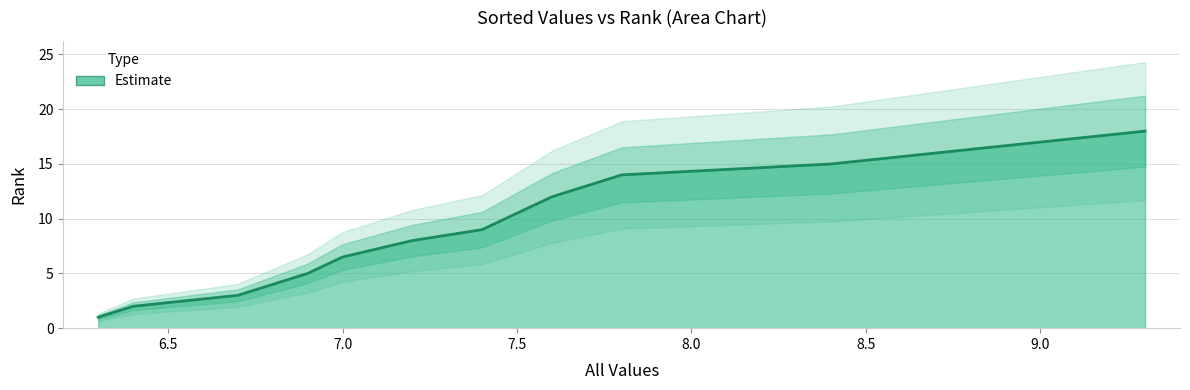

Does the chart display data point markers on the line(s)?

No